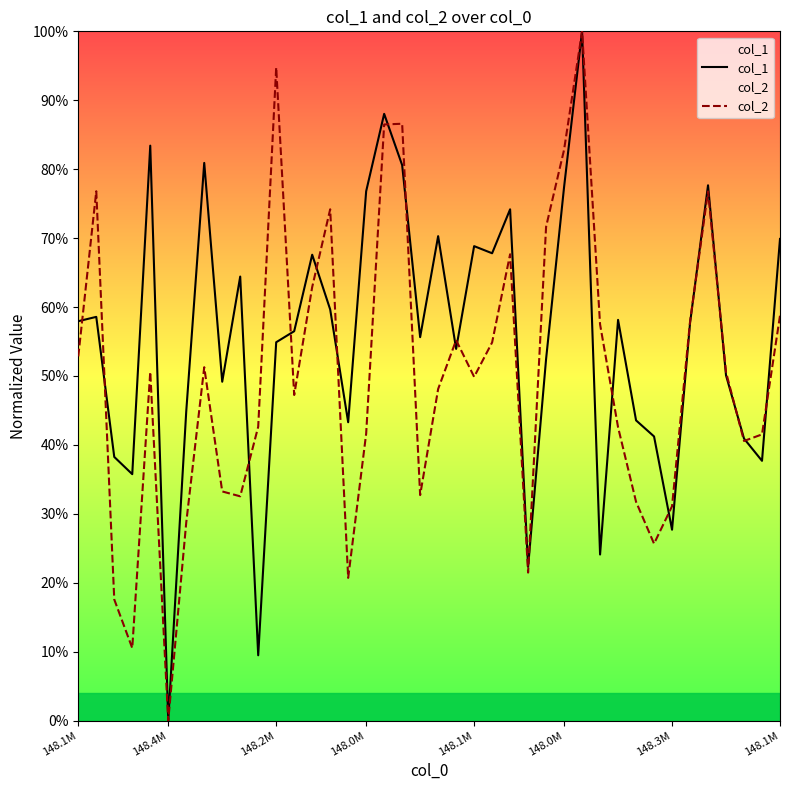

How many lines are shown in the chart?

2